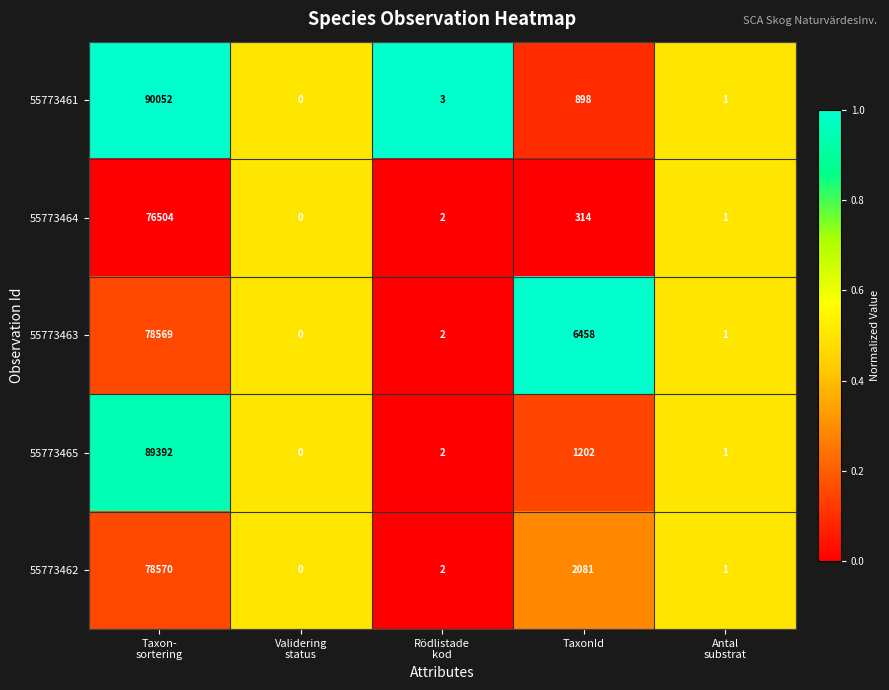

The value of 55773465 at TaxonId is 1202. True or false?

True